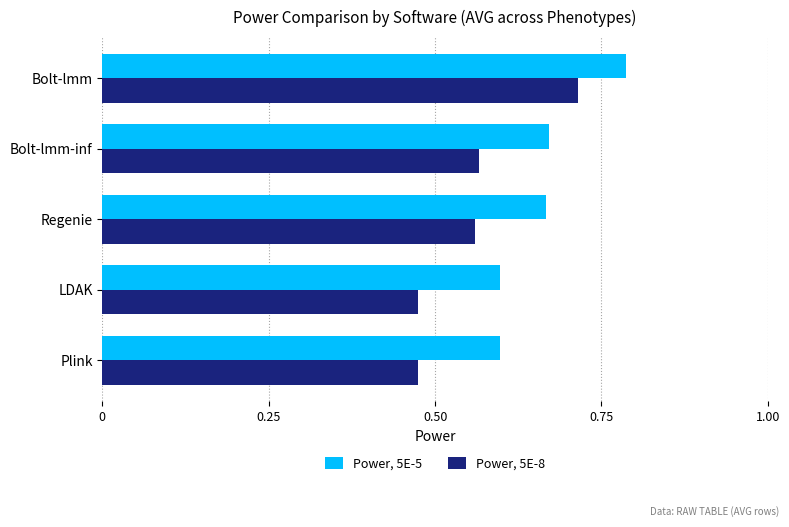

True or false: Power, 5E-5 has a value of 1.0 at Regenie.

False